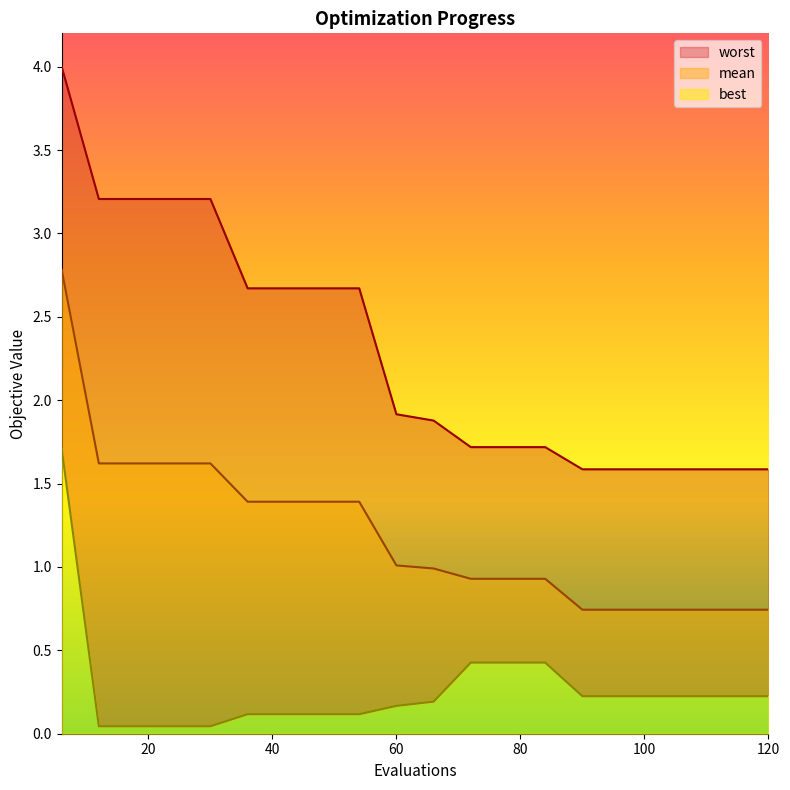

What is the sum of all mean values?

24.1